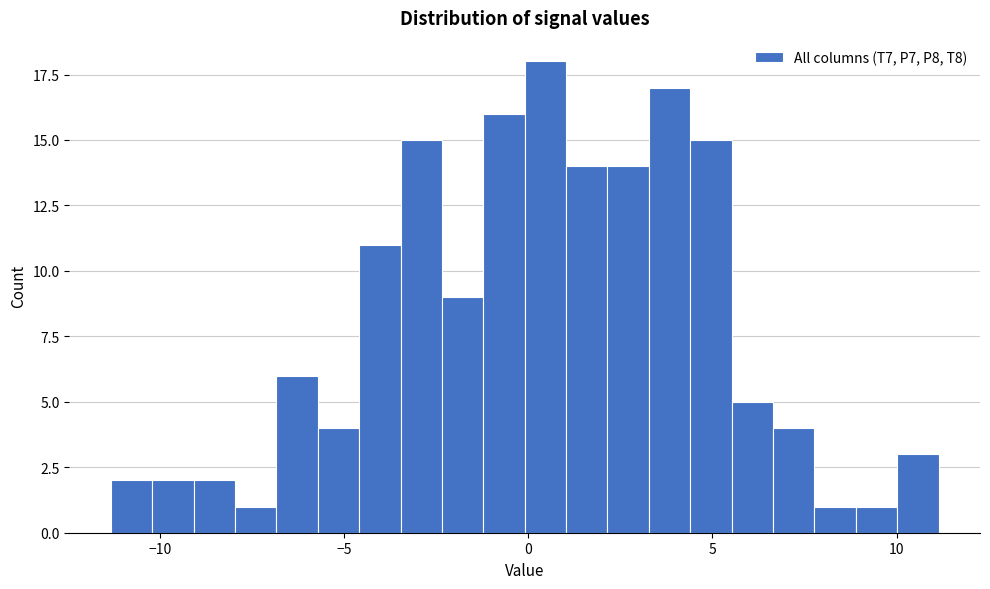

Around what value on the x-axis is the tallest bar? Give the approximate position of its centre, as read against the axis.

0.5